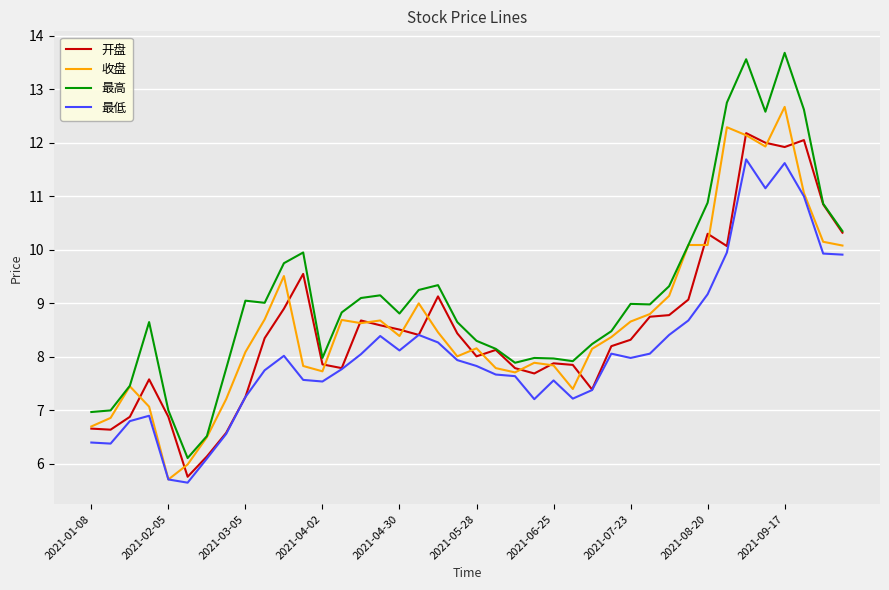

At how many categories does at least one series exceed 6?

40